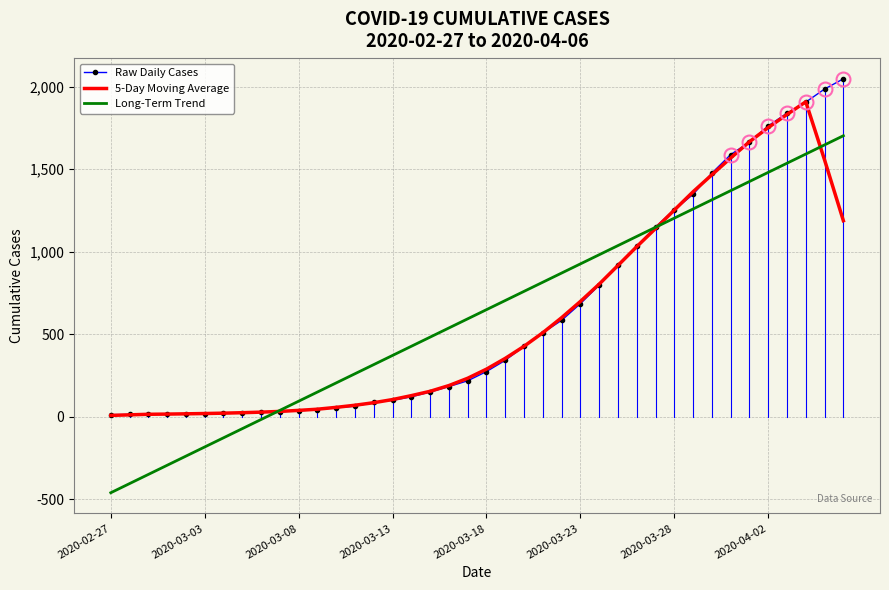

Which series has the largest range (max minus min)?

Long-Term Trend